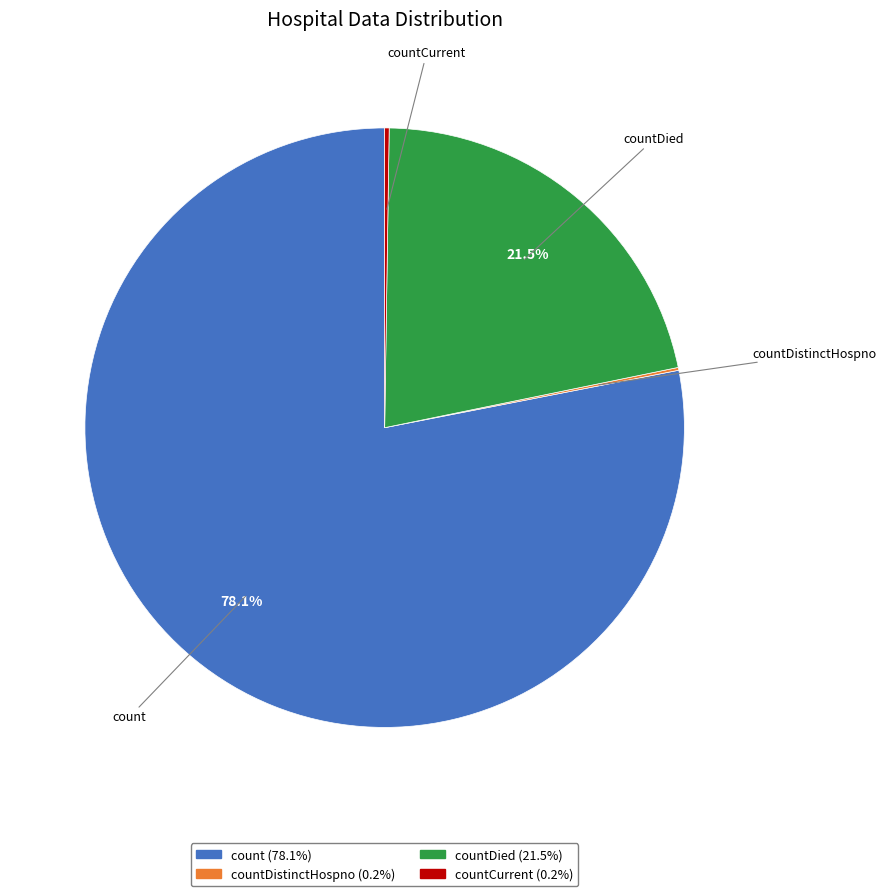

Is there any slice that represents more than half of the pie?

Yes